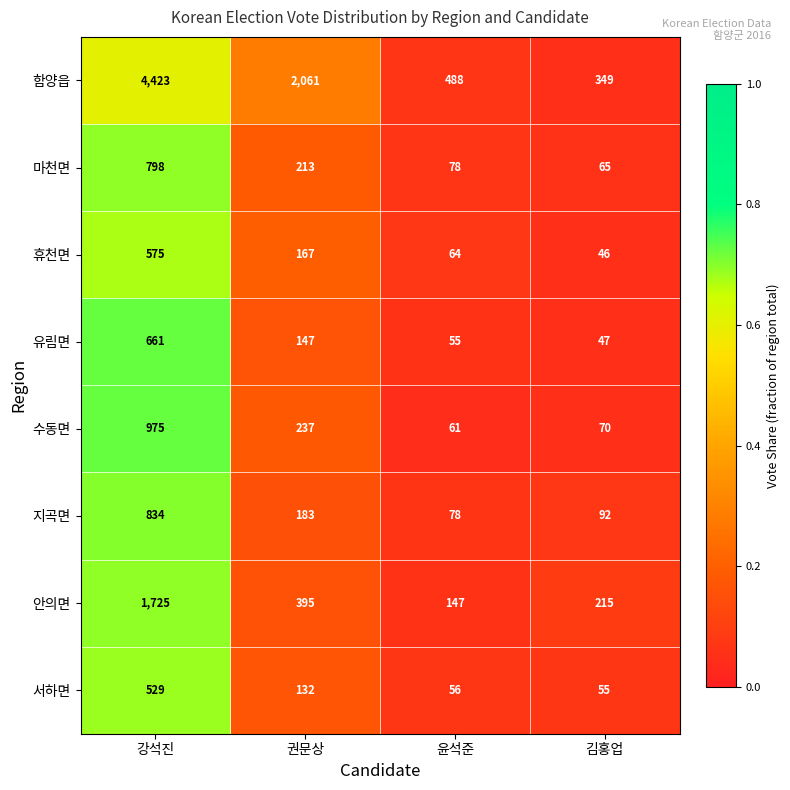

At which category is the sum across all series the highest?

강석진